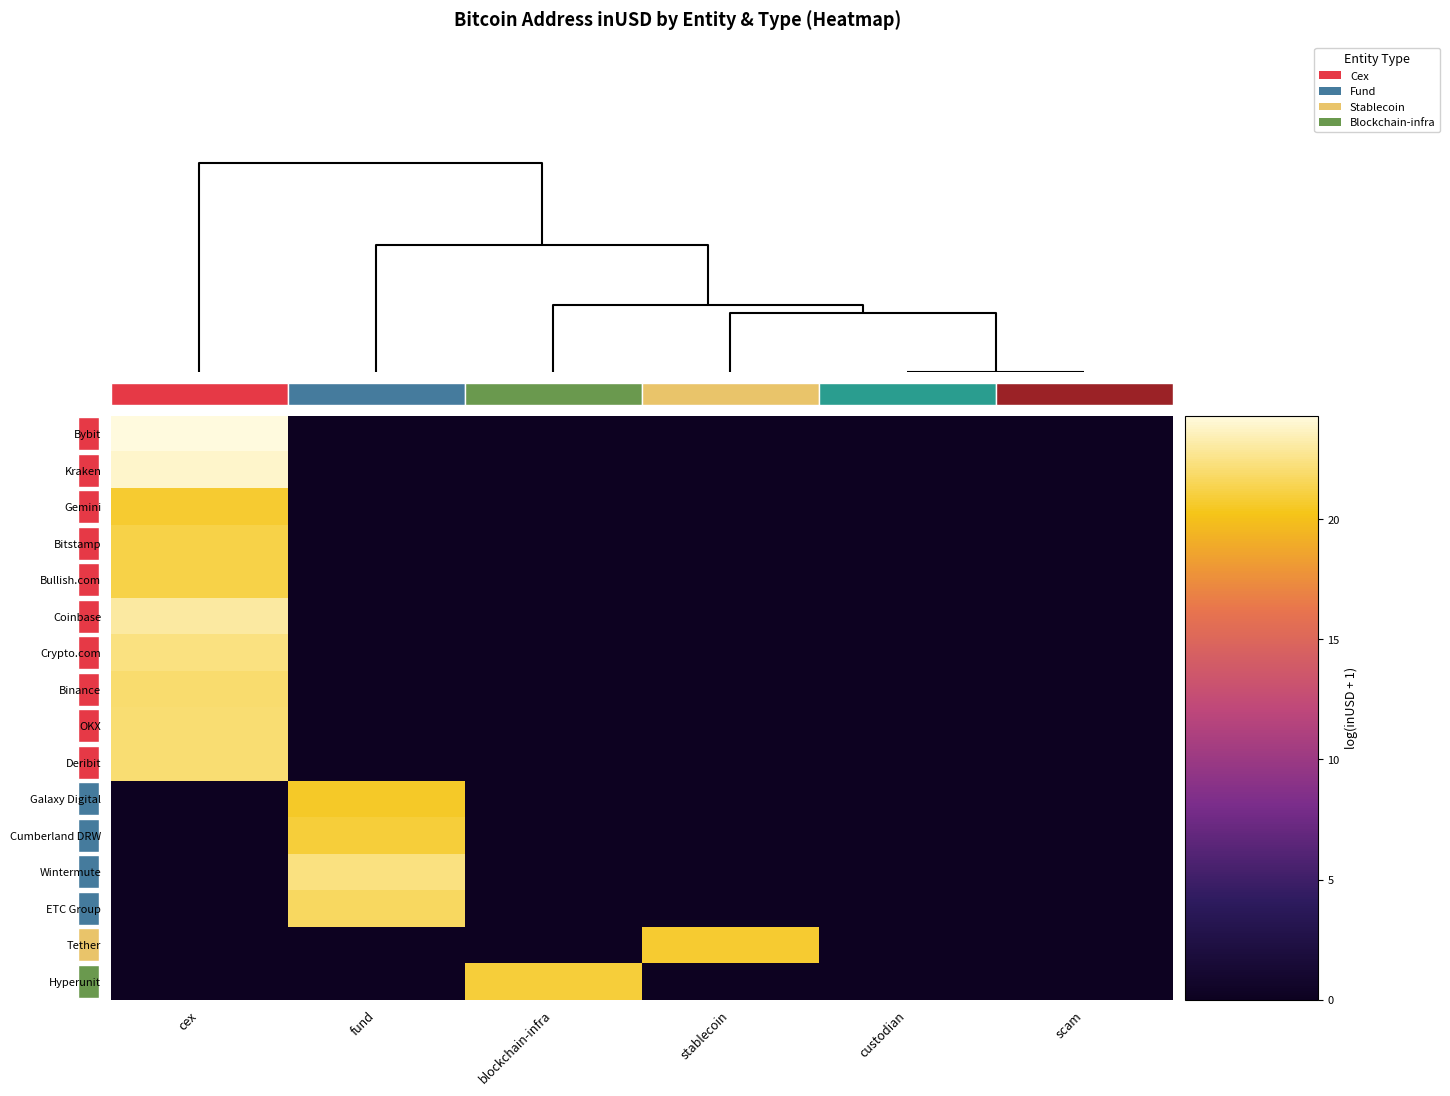

Count the number of data series in this chart.

16